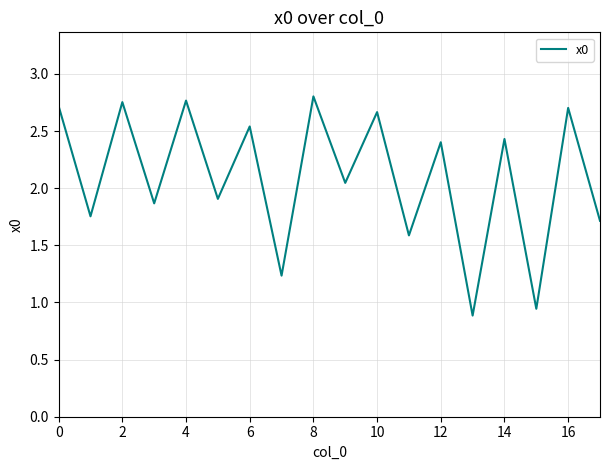

Does the chart display data point markers on the line(s)?

No